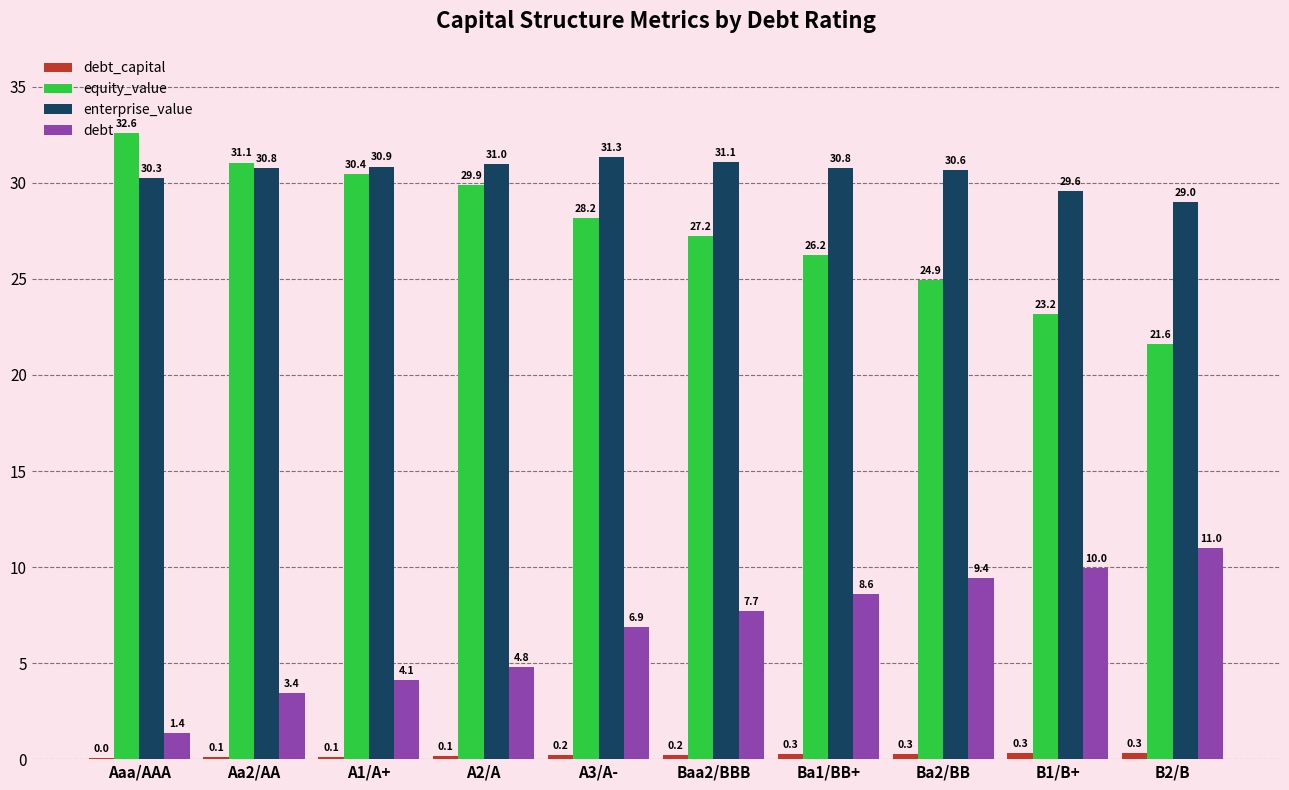

Which category has the highest value across all series?

Aaa/AAA